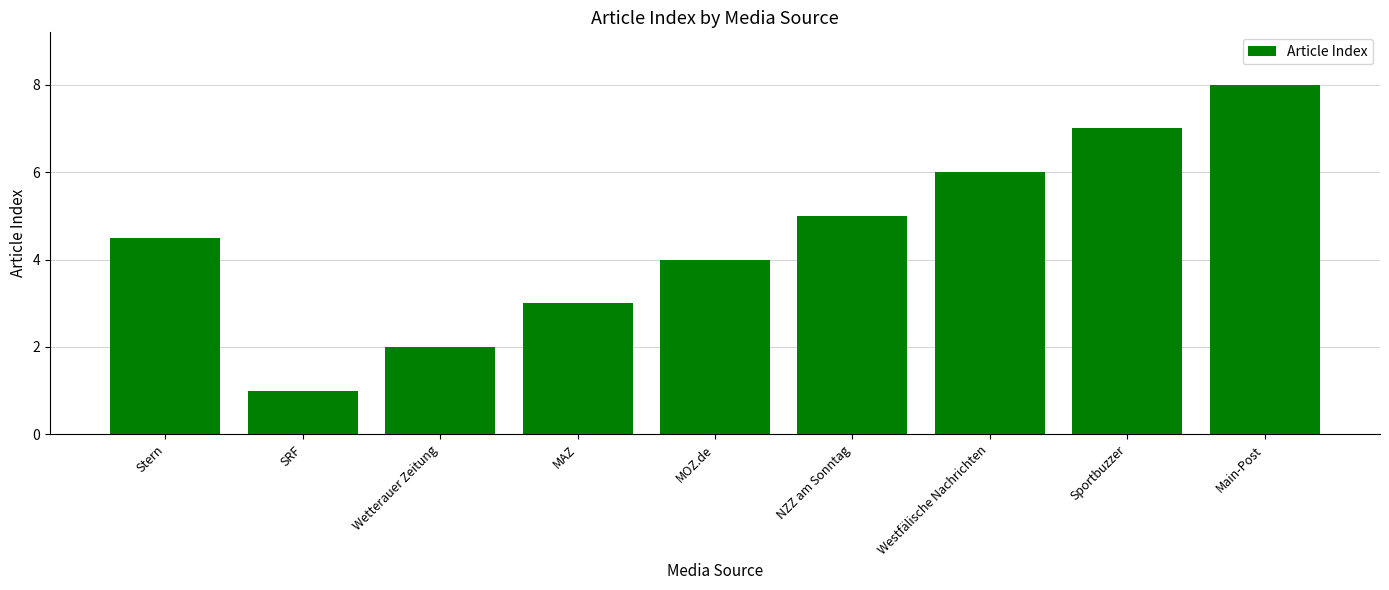

Count the values in the range 3 to 6.

5